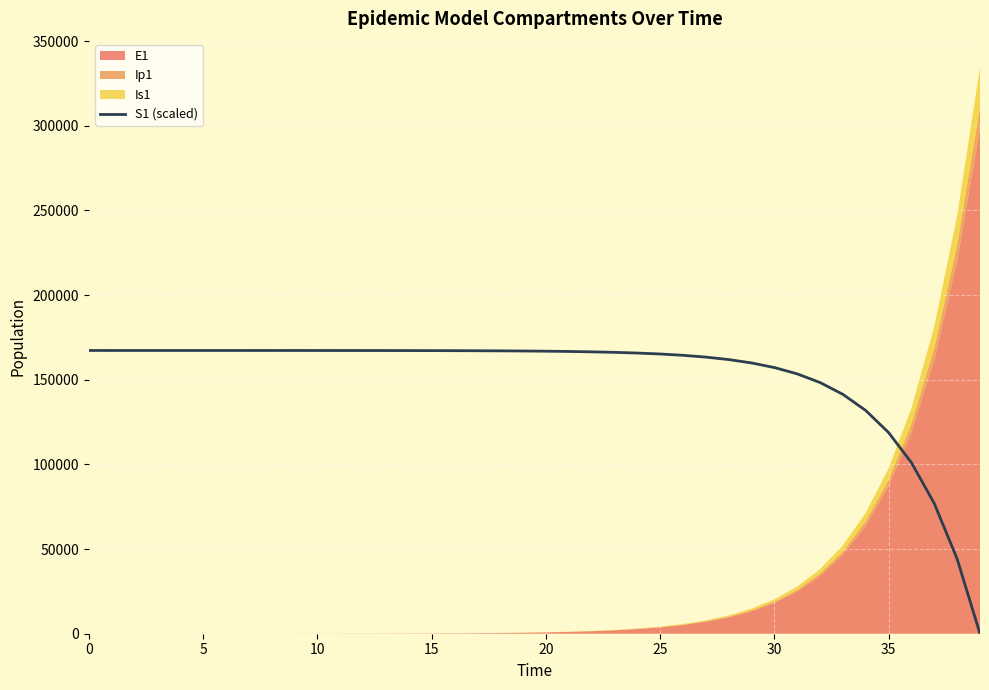

Count the number of categories in the chart.

40